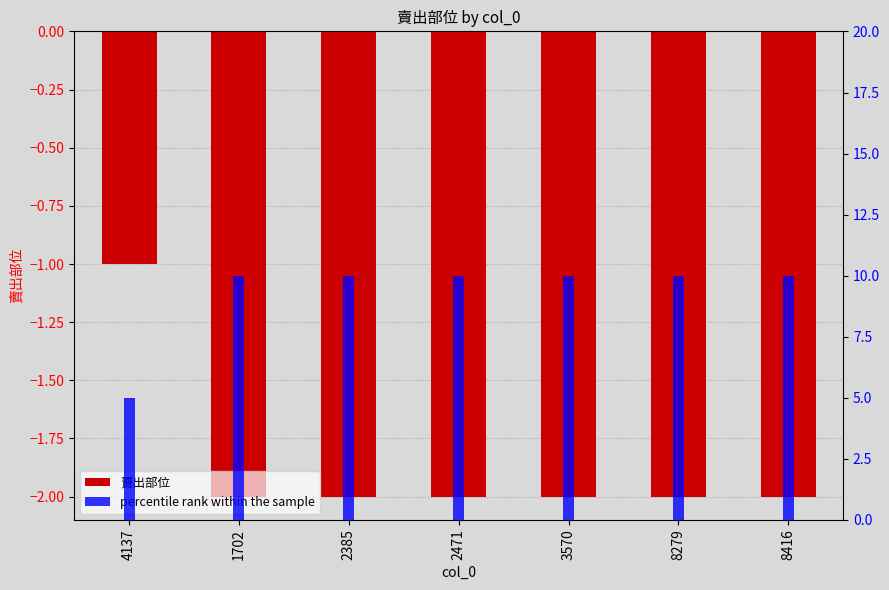

Reading left to right, list all the values displayed in this chart.

賣出部位: 4137=-1	1702=-2	2385=-2	2471=-2	3570=-2	8279=-2	8416=-2
percentile rank within the sample: 4137=5	1702=10	2385=10	2471=10	3570=10	8279=10	8416=10